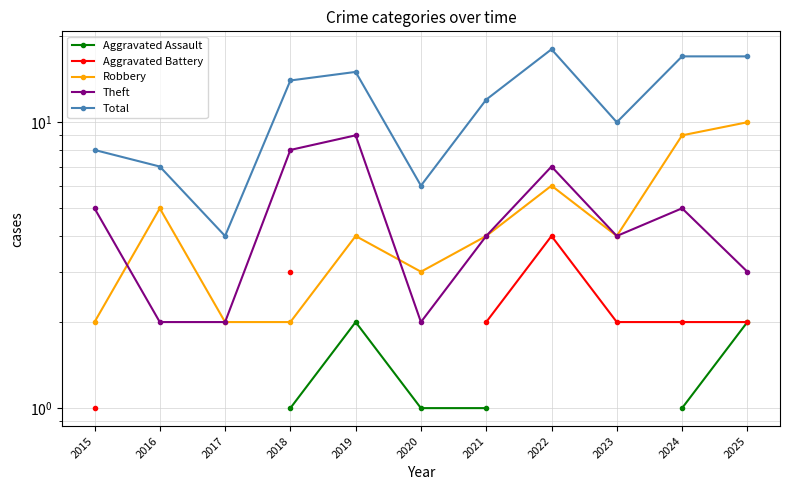

How many values in the Robbery series exceed 4?

4